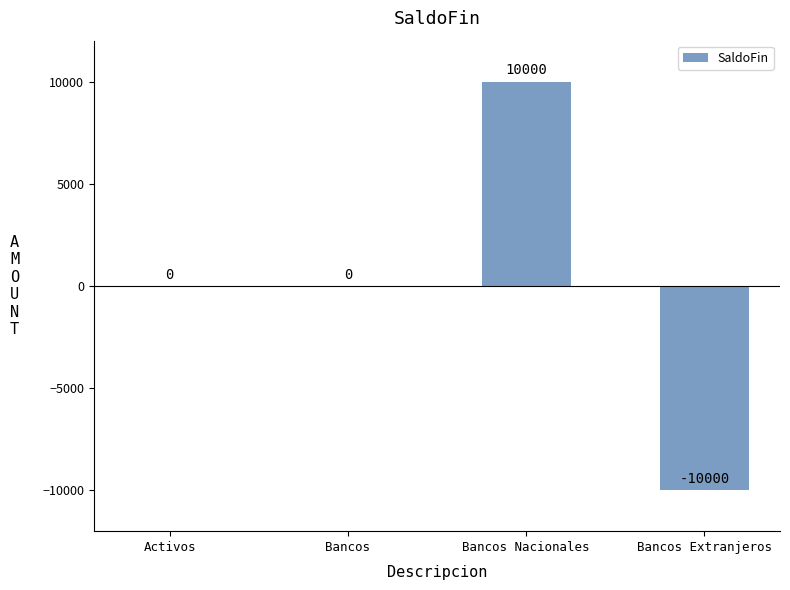

Does the chart contain stacked bars?

No